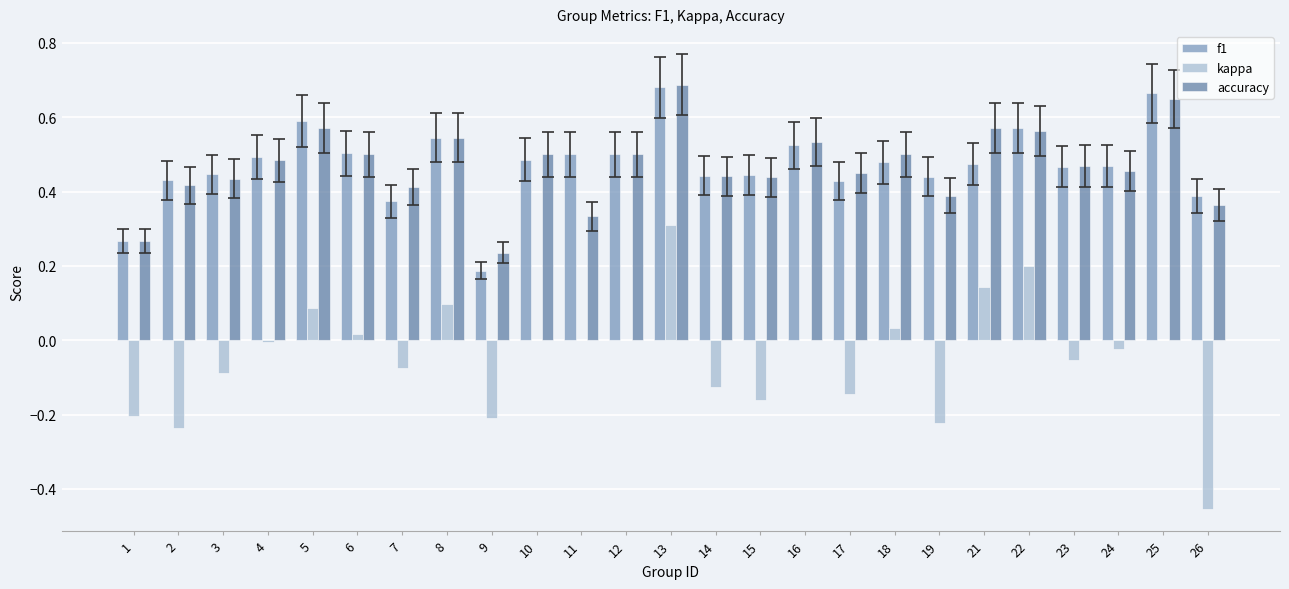

How many groups of bars are there?

25